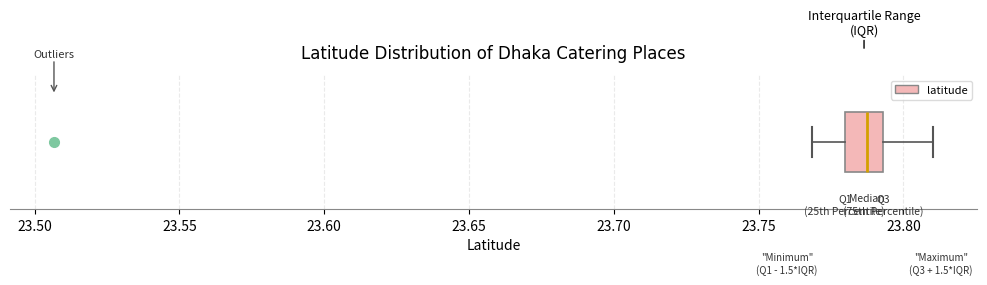

Read this box plot against the x-axis: the position of the median line, the range covered by the box, and the ends of both whiskers. The values are not printed on the chart, so give them approximately, as read against the axis.

median 23.785, box 23.780 to 23.795, whiskers 23.770 to 23.810